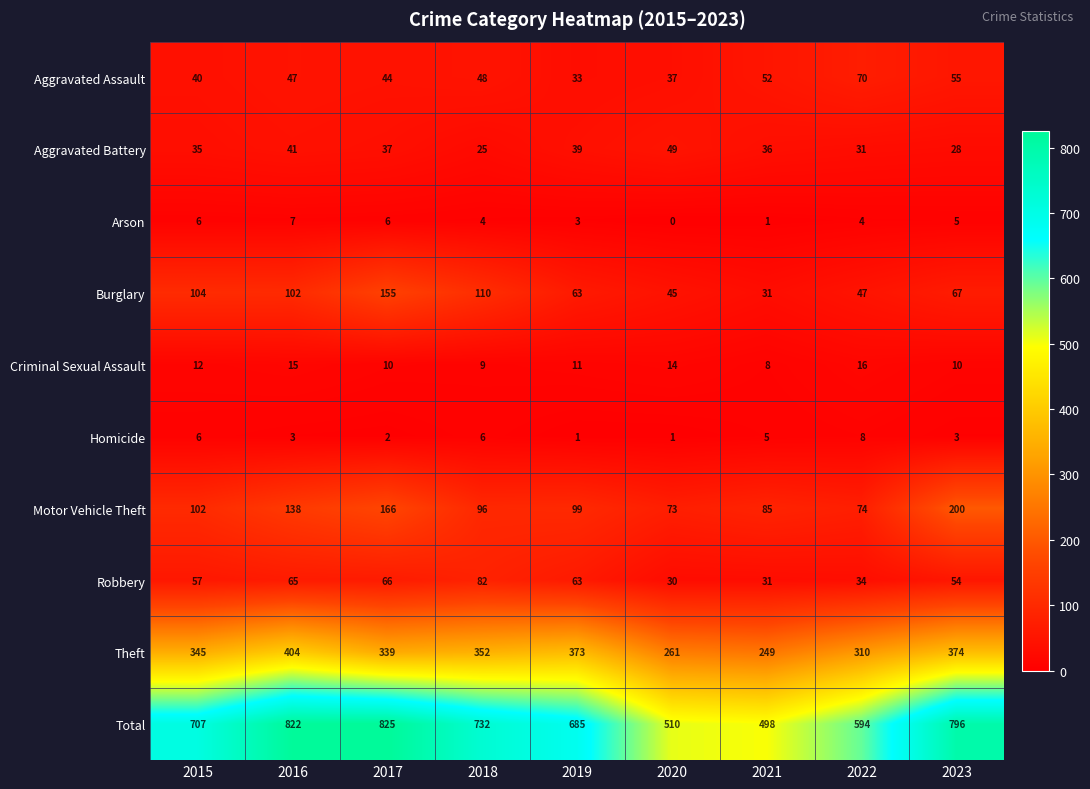

The Arson series shows 6 at 2018. True or false?

False